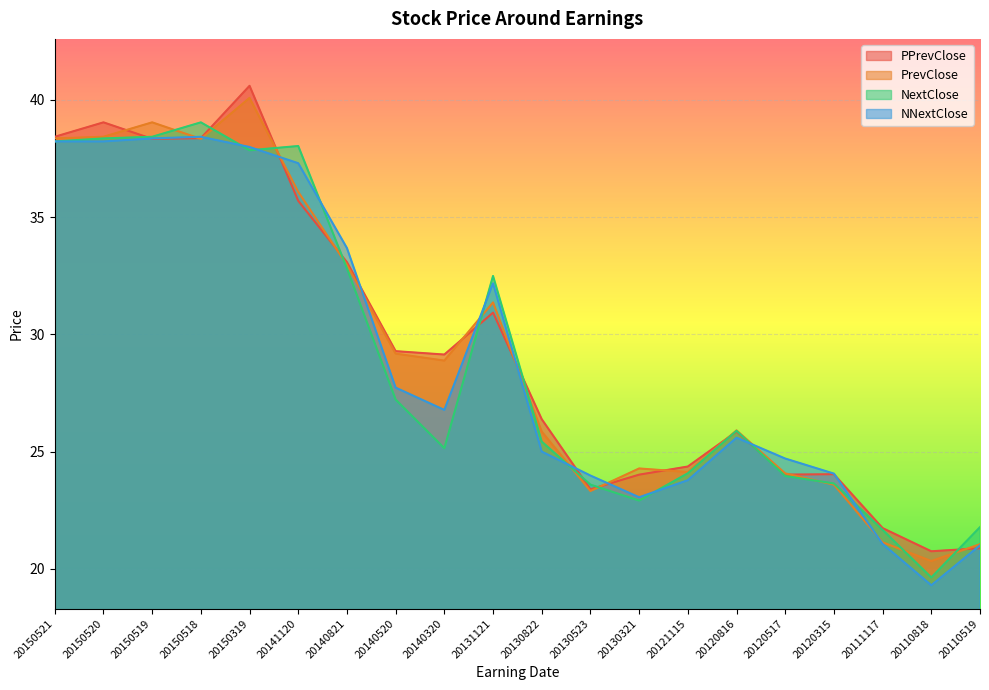

Which series ends up on top after the final intersection of PPrevClose and NextClose?

NextClose